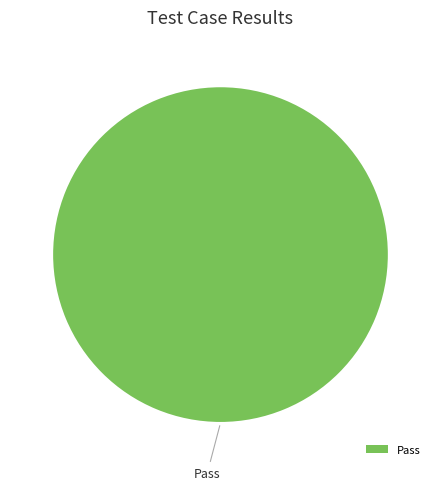

Is Pass the majority of the pie?

Yes